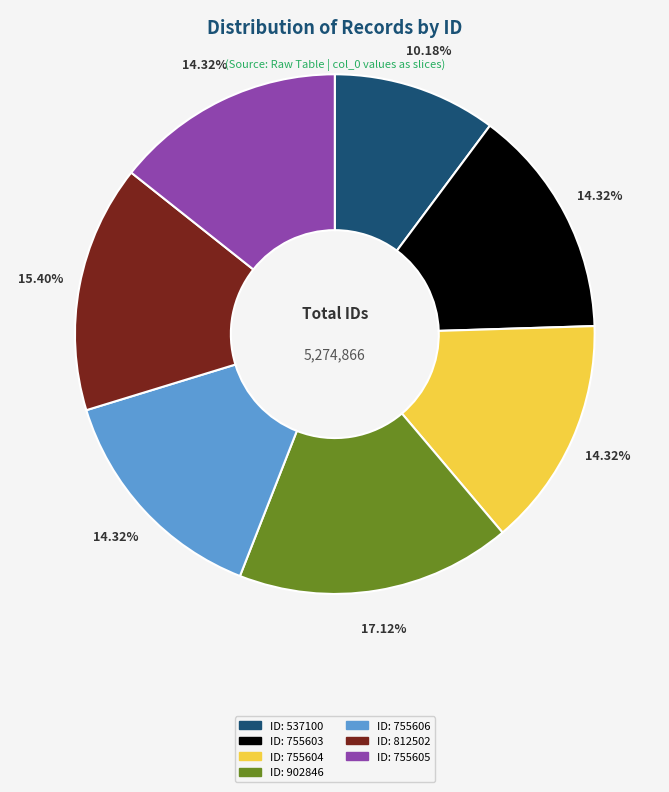

How many slices are in this pie chart?

7